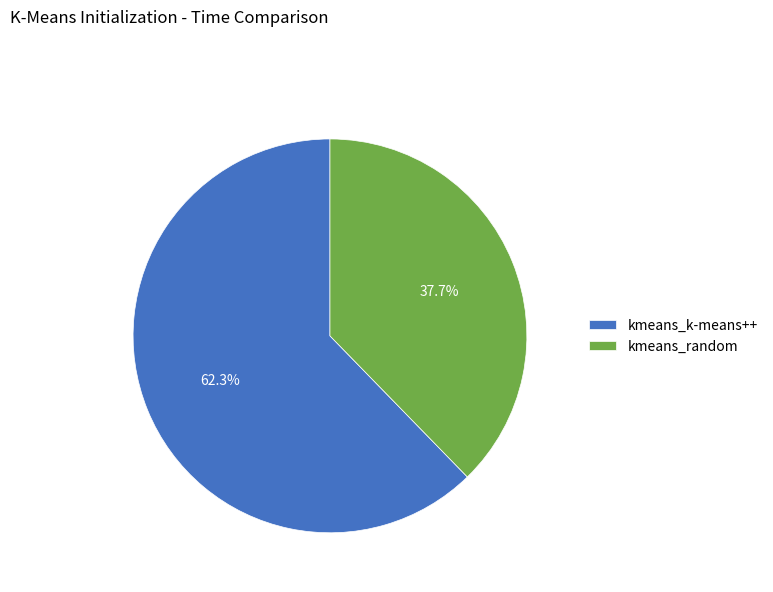

How many slices are in this pie chart?

2